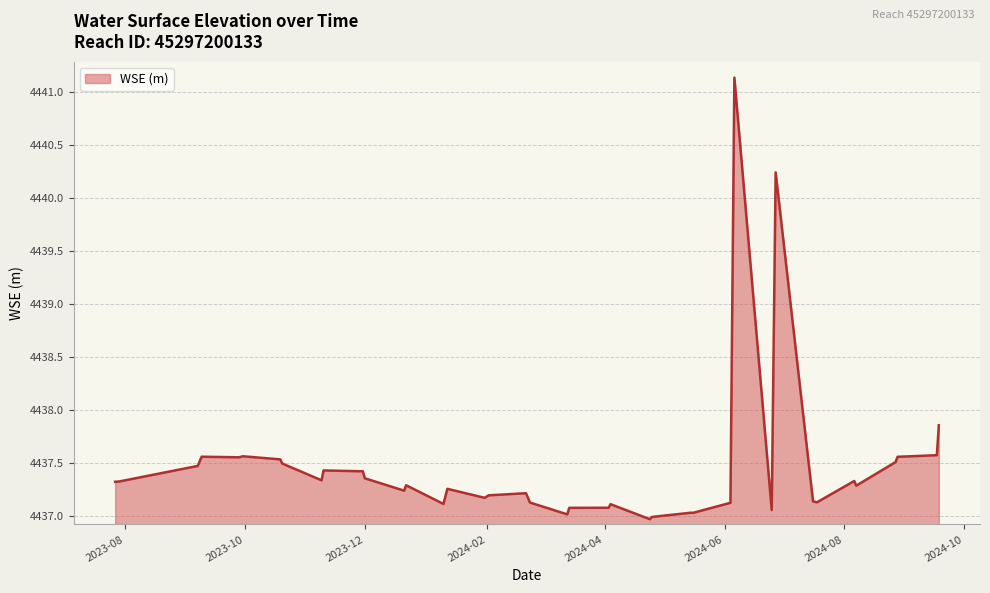

What is the difference between the maximum and minimum values?

4.2